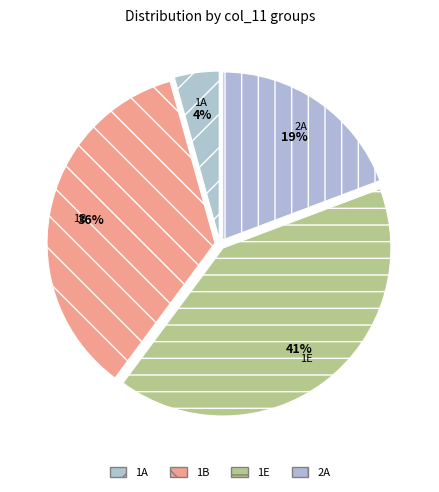

Does 1A represent more than half of the total?

No